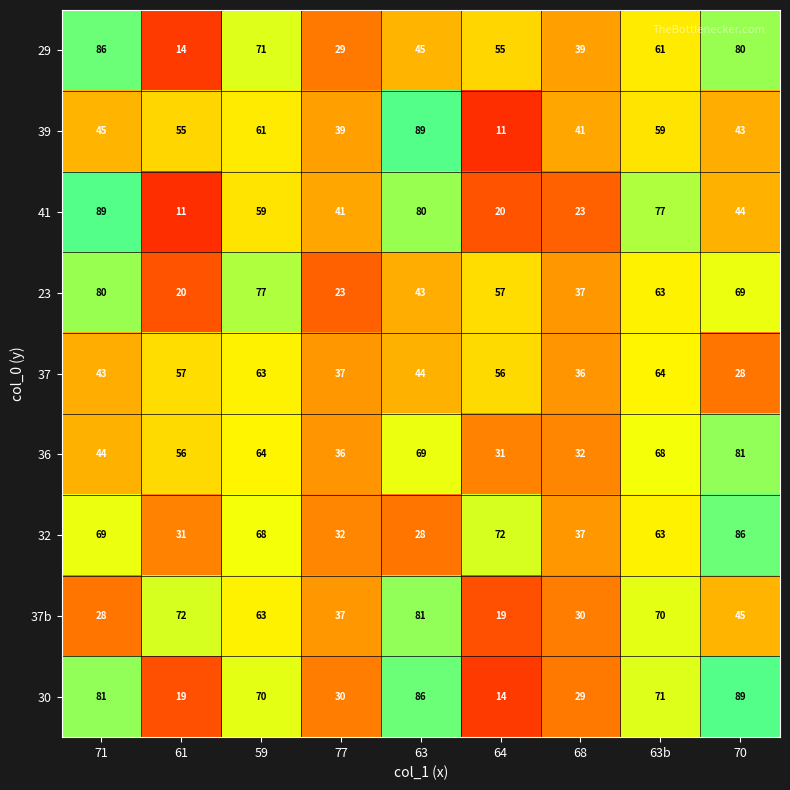

Count the 23 values in the range 37 to 69.

5